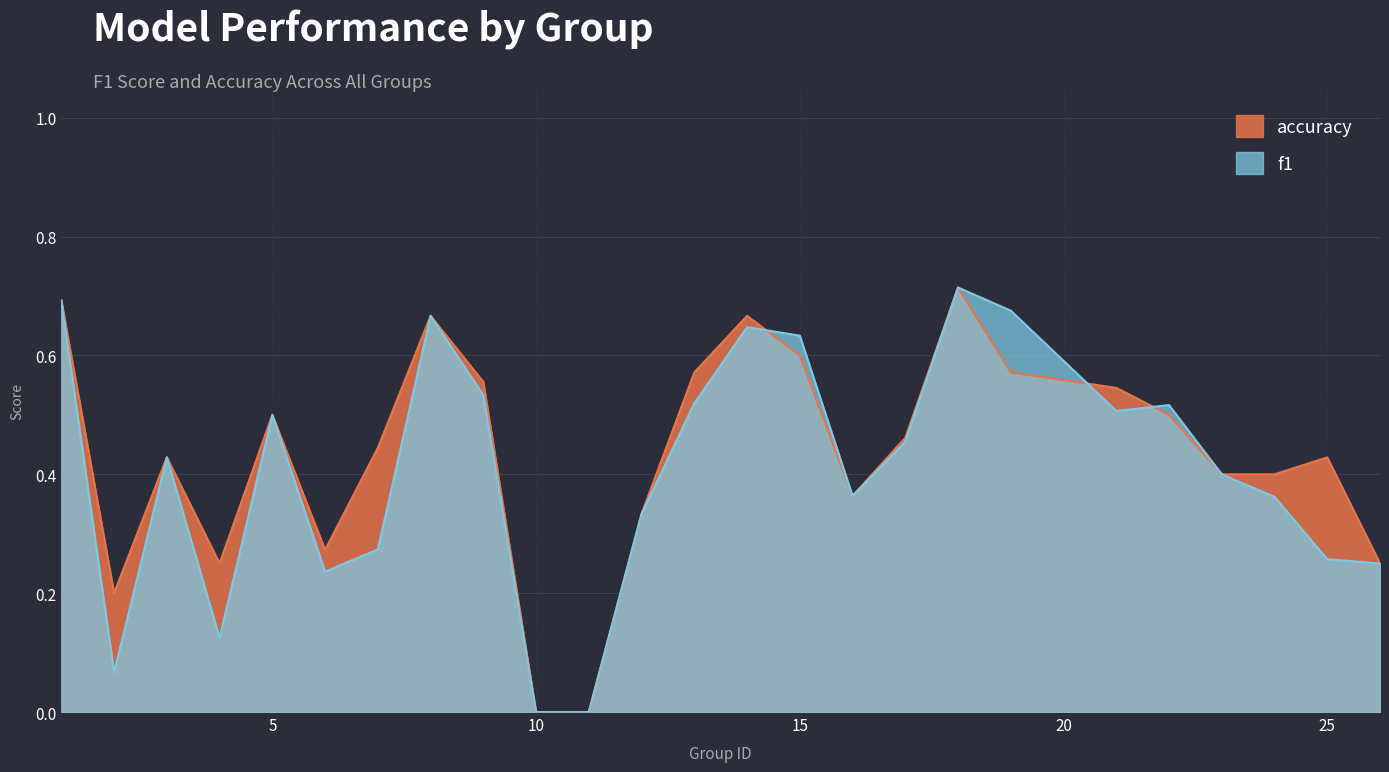

Which series has the largest total across all categories?

accuracy